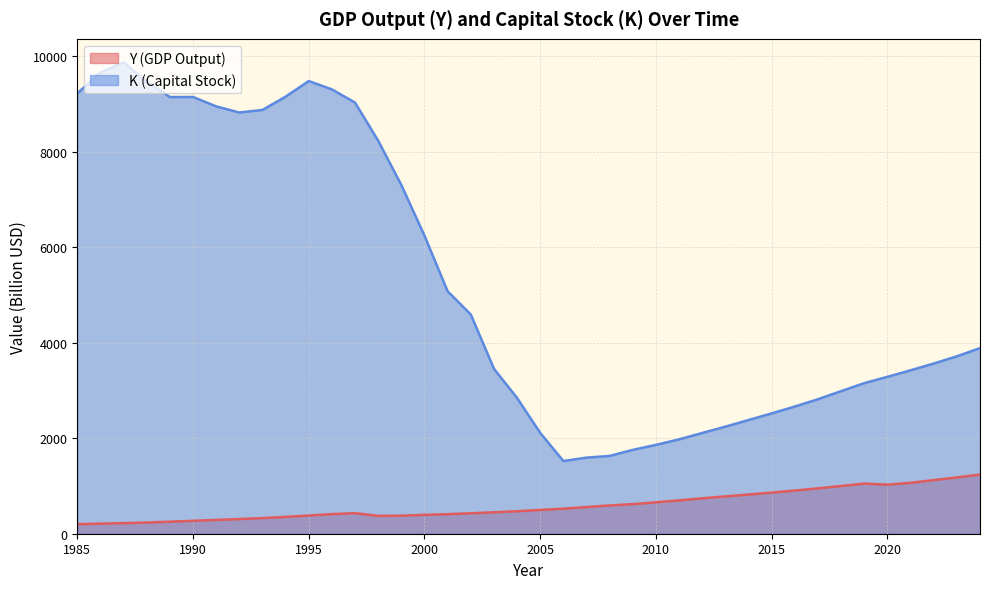

Where is Y nearest to the value 718?

2011